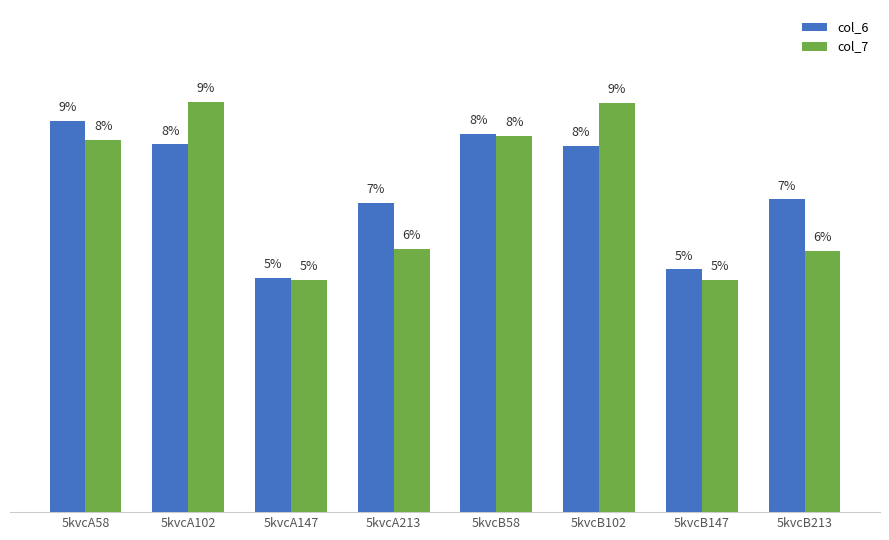

Rank the series at 5kvcA58 from highest to lowest value.

col_6, col_7